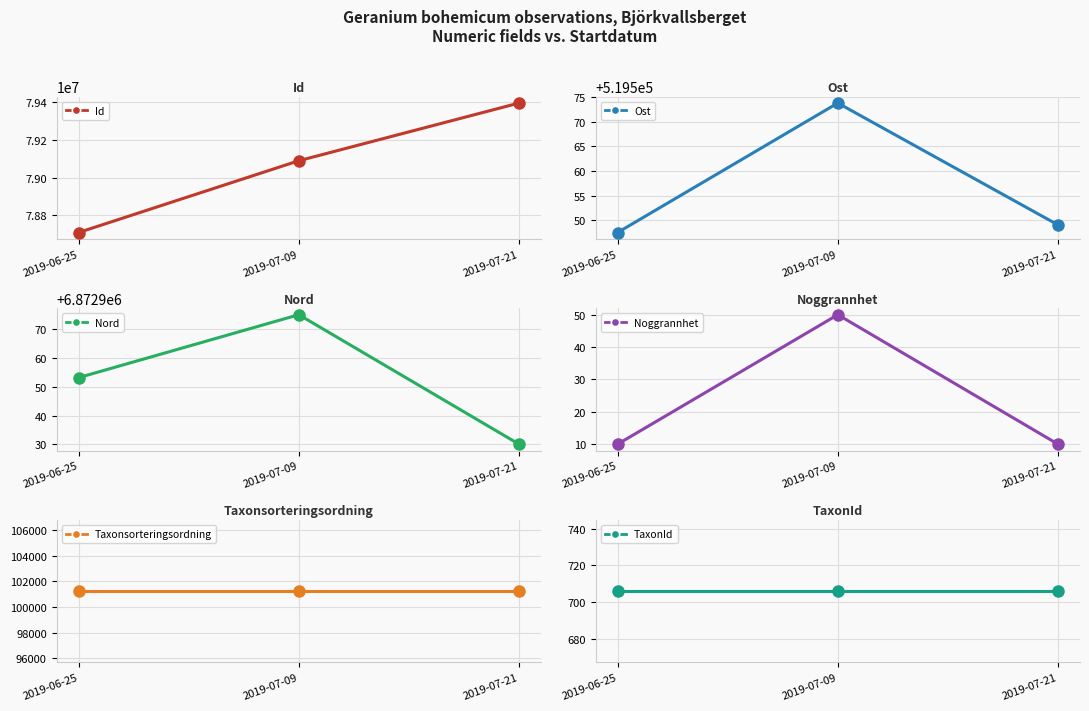

Rank the series at 2019-06-25 from highest to lowest value.

Id, Nord, Ost, Taxonsorteringsordning, TaxonId, Noggrannhet